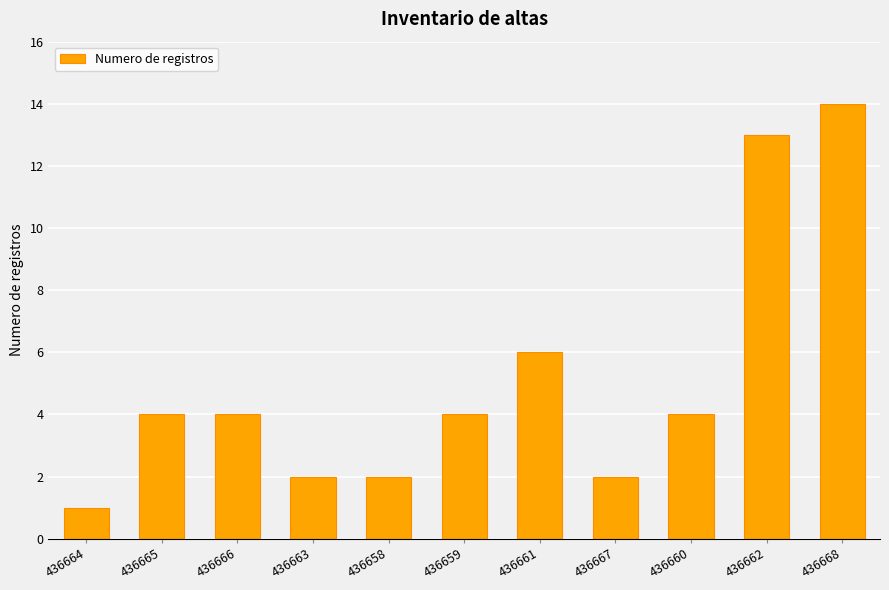

What is the difference between the maximum and minimum values?

13